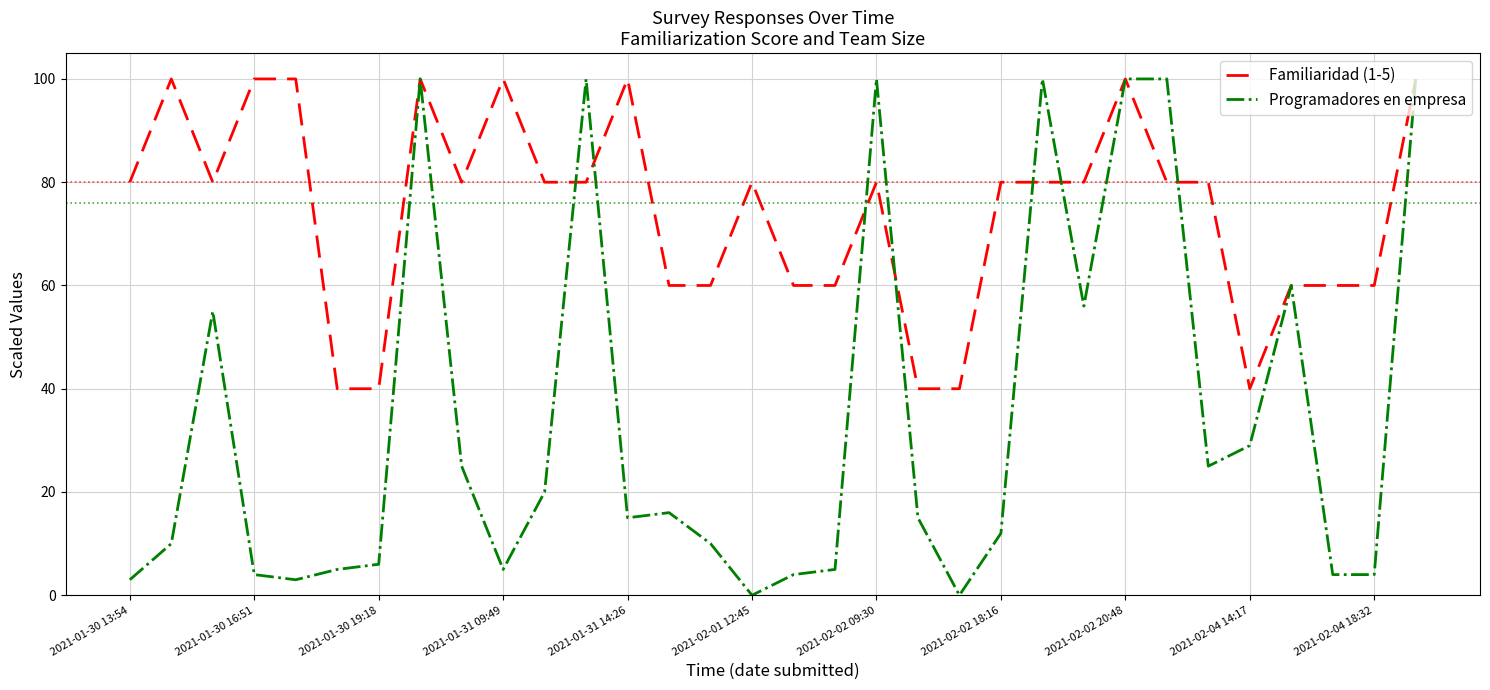

What are all the series names shown in the legend?

Familiaridad (1-5), Programadores en empresa